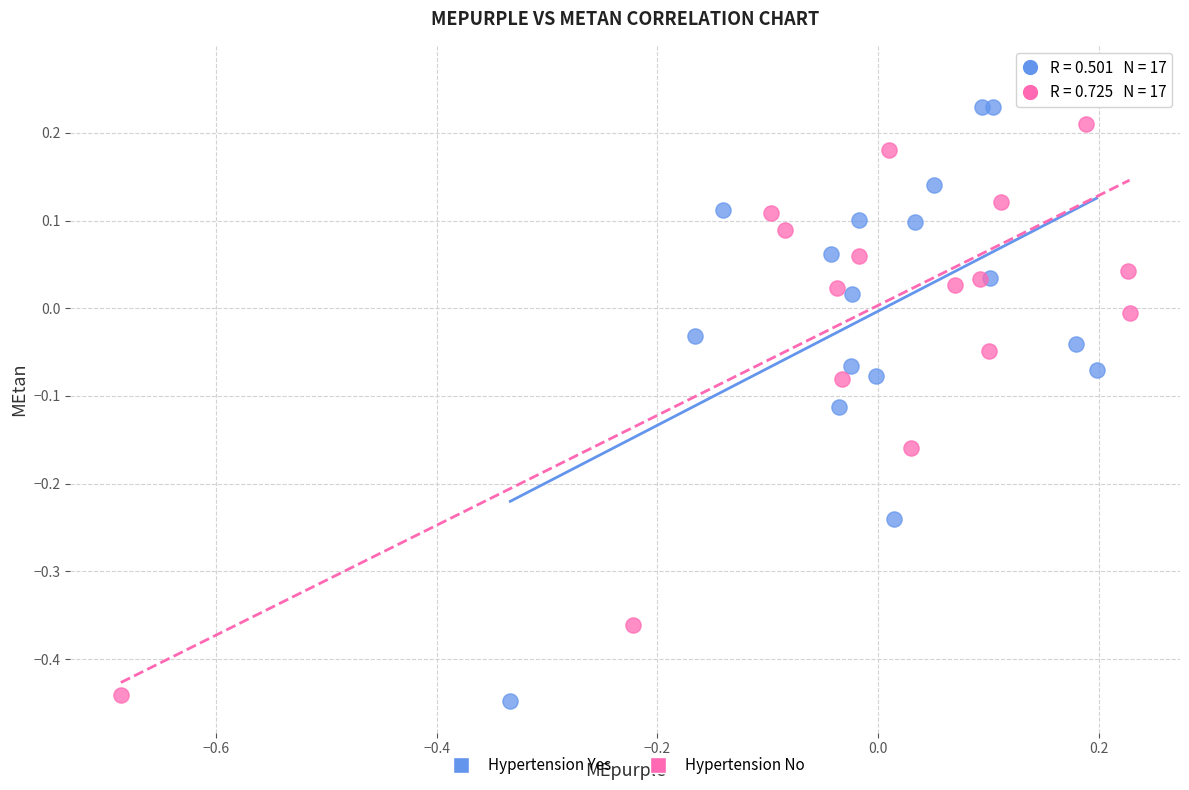

Which series reaches the maximum Y coordinate?

Hypertension No